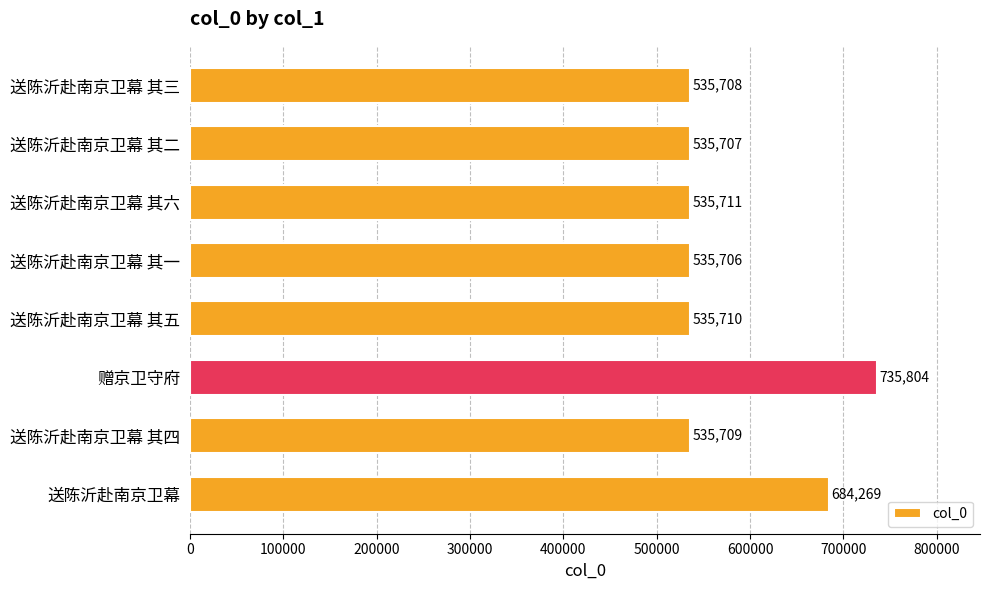

What is the ratio of the value at 送陈沂赴南京卫幕 其四 to the value at 送陈沂赴南京卫幕 其三?

1.0